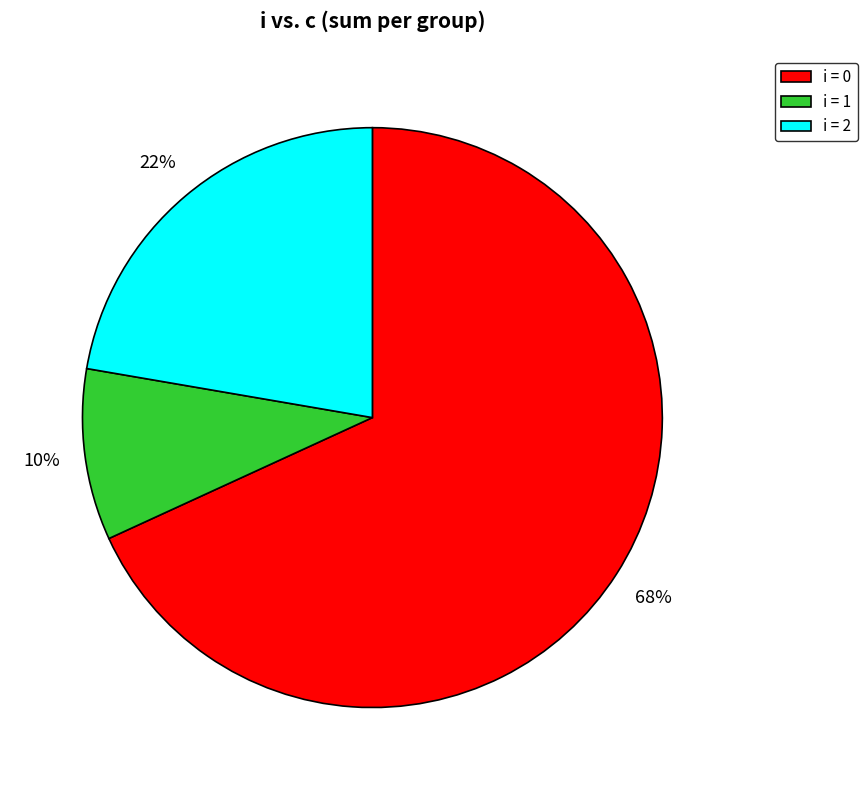

Approximately how many times larger is the value at i = 0 compared to i = 2?

3.1